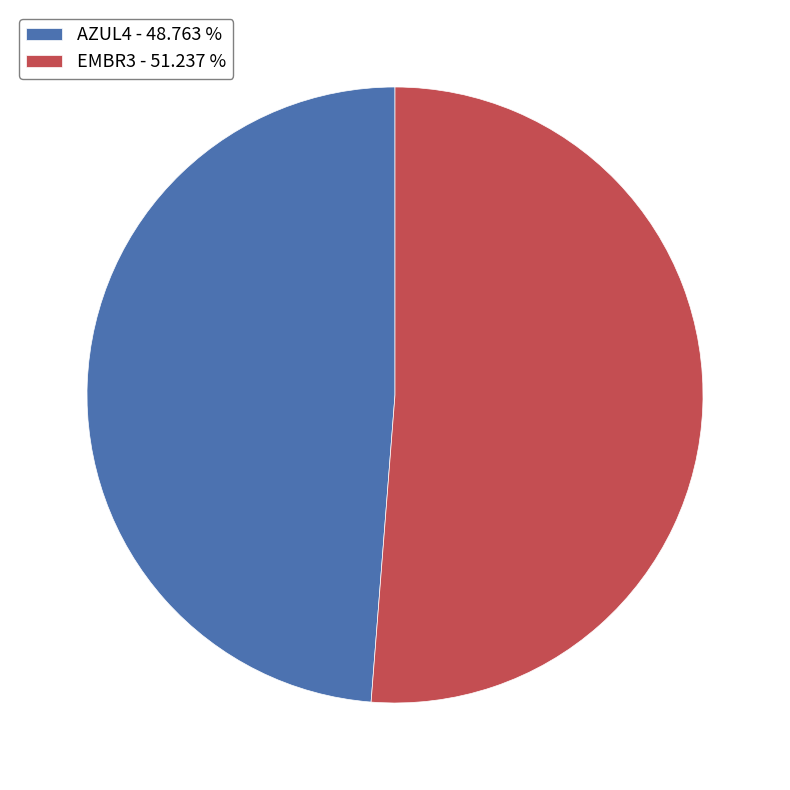

Do EMBR3 - 51.237 % and AZUL4 - 48.763 % together represent more than half of the pie?

Yes